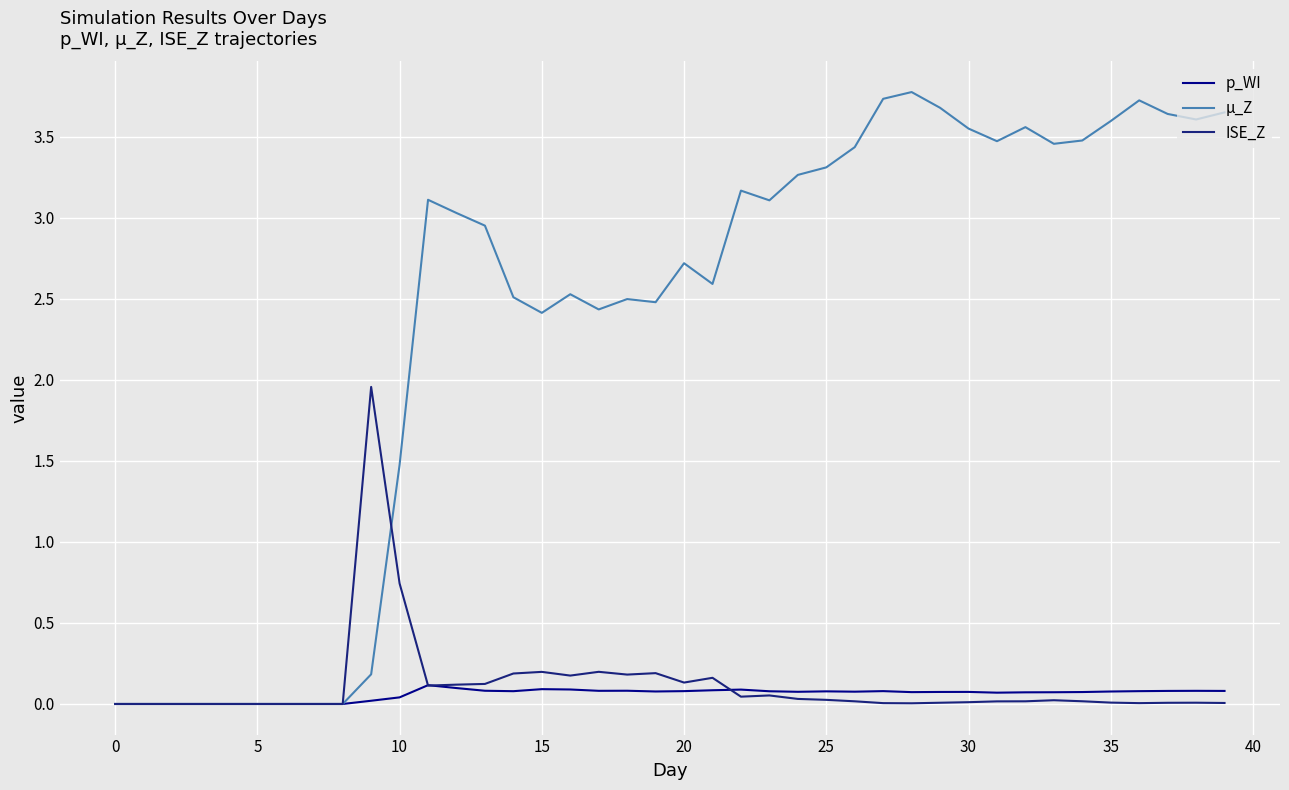

Which series has the widest spread of values?

µ_Z